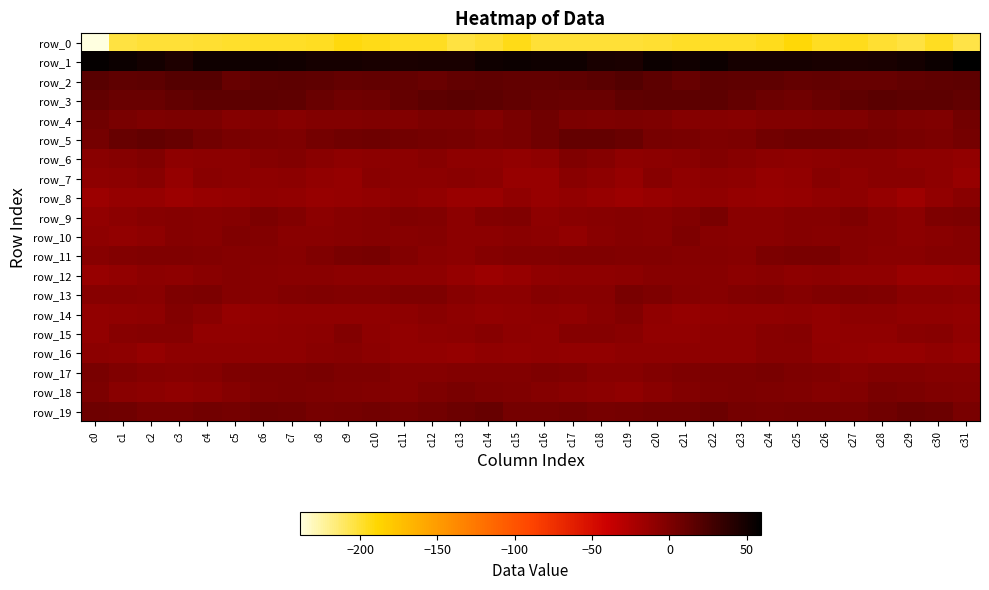

How many values in the row_0 series are below -197?

22